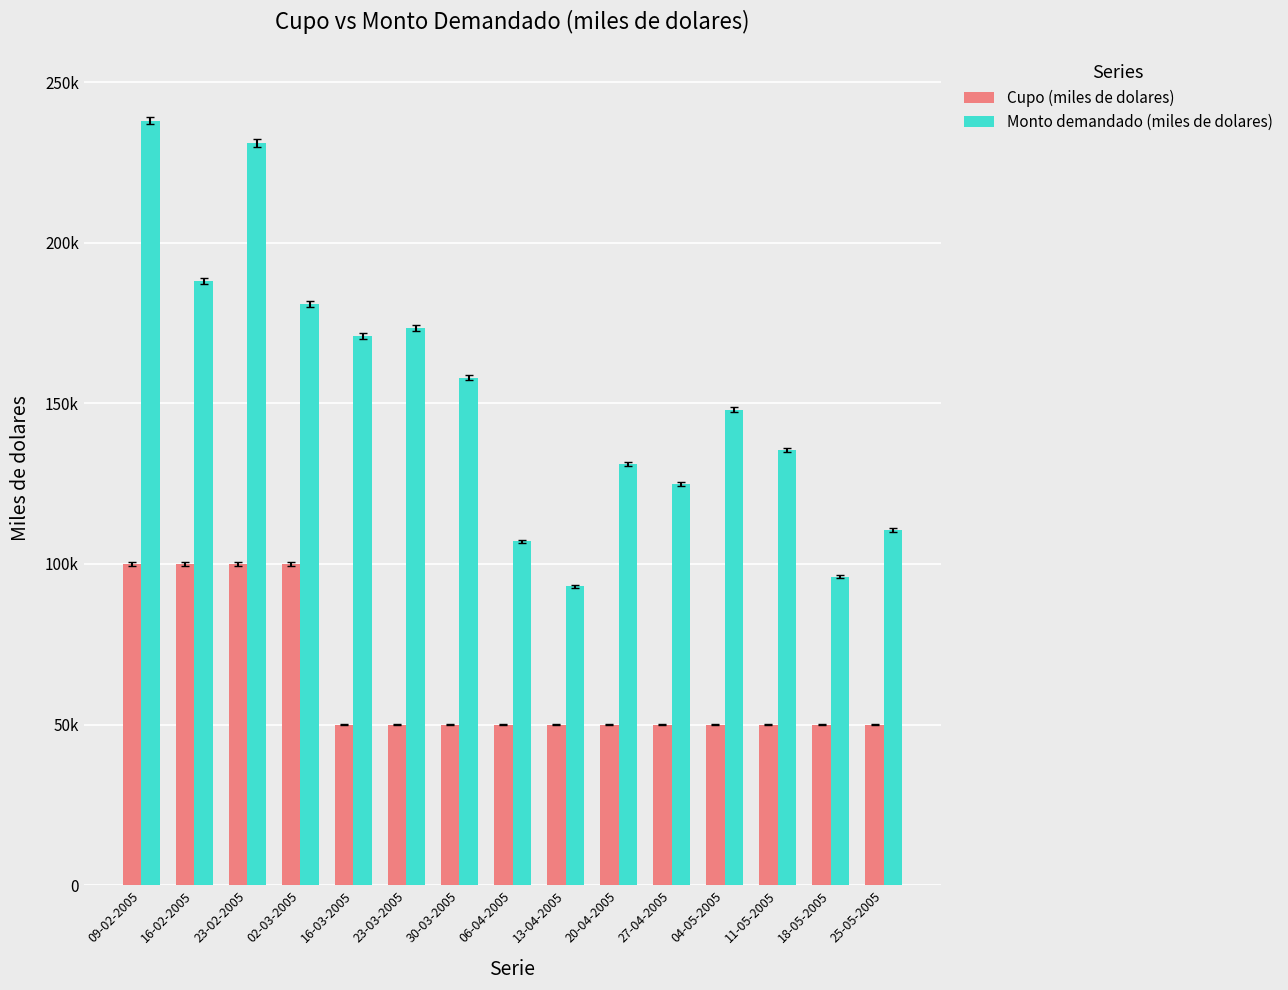

Reading left to right, extract all data points from this chart.

Cupo (miles de dolares): 09-02-2005=100000	16-02-2005=100000	23-02-2005=100000	02-03-2005=100000	16-03-2005=50000	23-03-2005=50000	30-03-2005=50000	06-04-2005=50000	13-04-2005=50000	20-04-2005=50000	27-04-2005=50000	04-05-2005=50000	11-05-2005=50000	18-05-2005=50000	25-05-2005=50000
Monto demandado (miles de dolares): 09-02-2005=238000	16-02-2005=188000	23-02-2005=231000	02-03-2005=181000	16-03-2005=171000	23-03-2005=173500	30-03-2005=158000	06-04-2005=107000	13-04-2005=93000	20-04-2005=131000	27-04-2005=125000	04-05-2005=148000	11-05-2005=135500	18-05-2005=96000	25-05-2005=110500